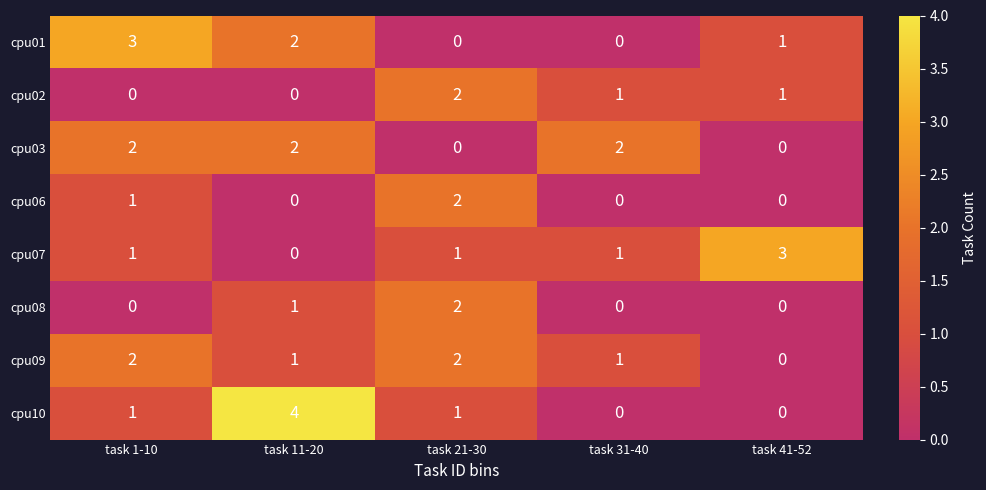

Where does the cpu02 series first go above 1?

task 21-30